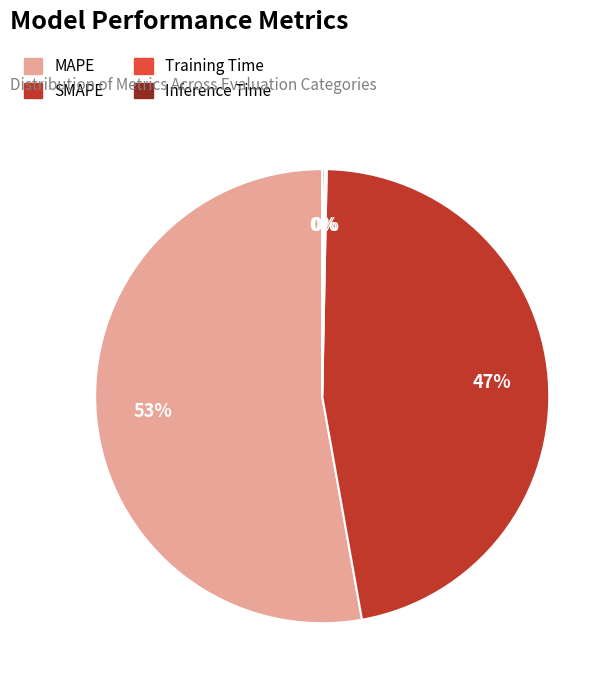

Do MAPE and SMAPE together represent more than half of the pie?

Yes